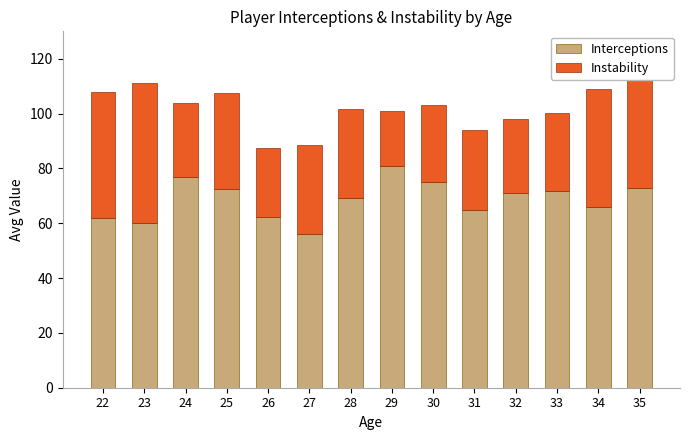

True or false: Interceptions has a value of 71.0 at 32.

True